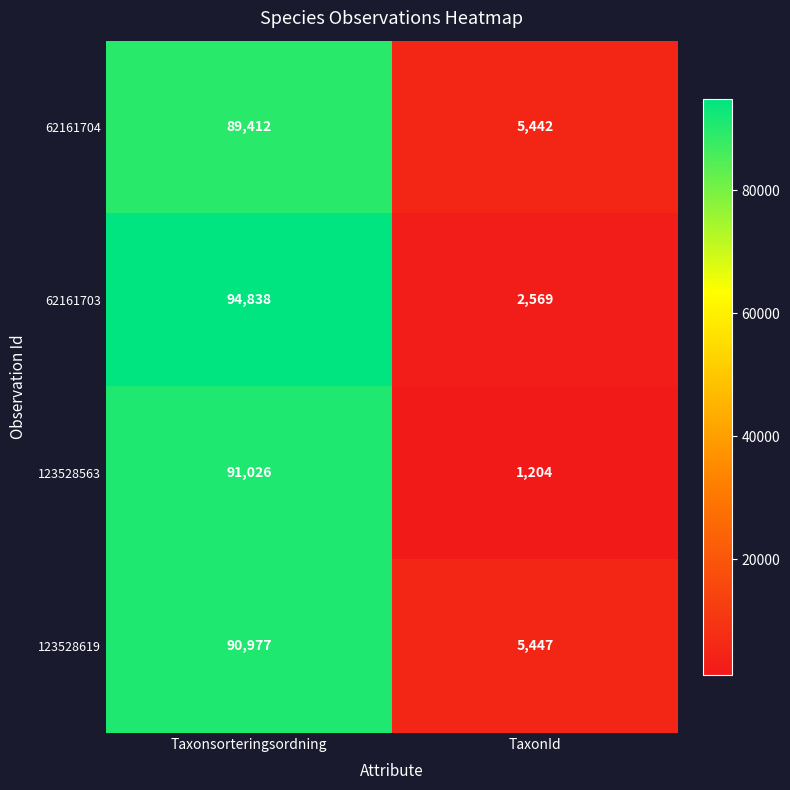

Is it true that 62161703 equals 94838 at Taxonsorteringsordning?

True